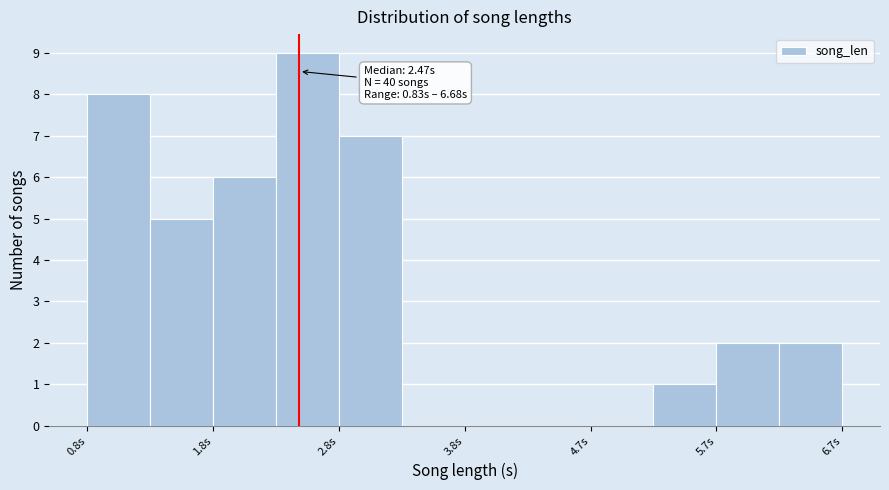

Over which range of the x-axis is the bar tallest?

2.3 to 2.8